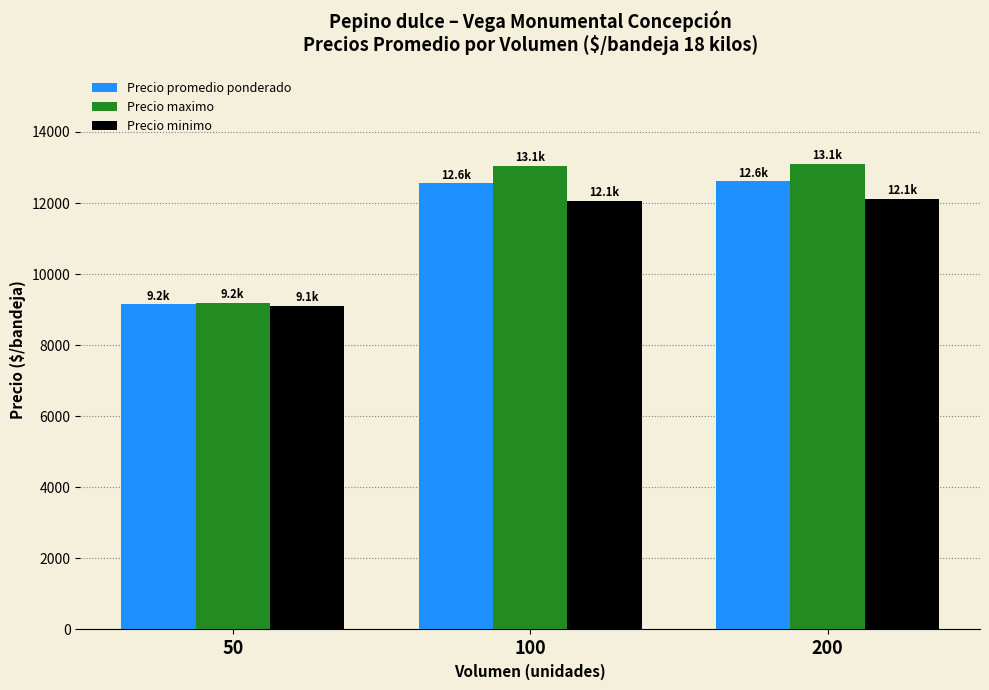

Which series has the largest range (max minus min)?

Precio maximo